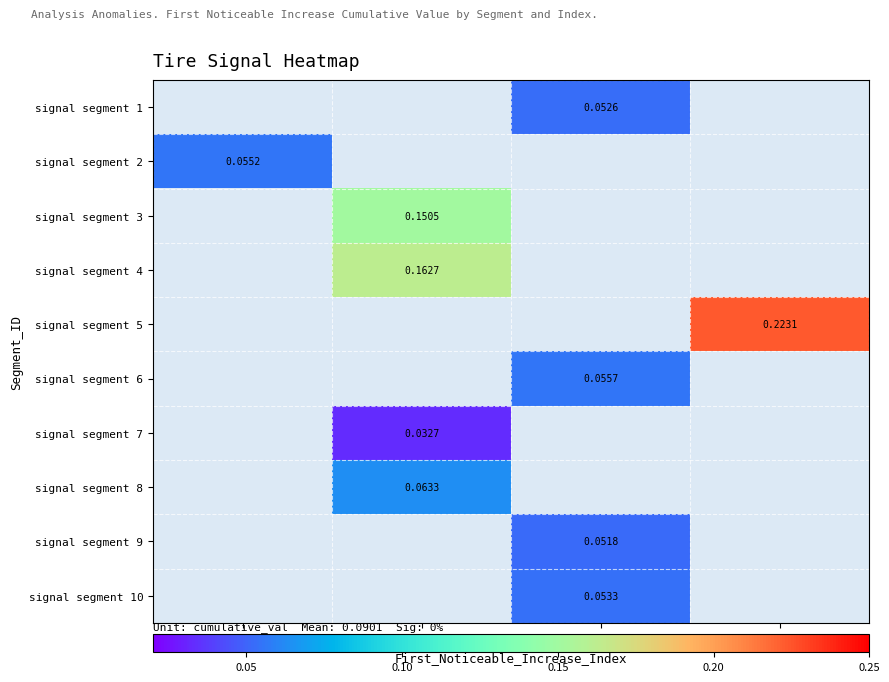

At which category does the chart reach its minimum across all series?

49